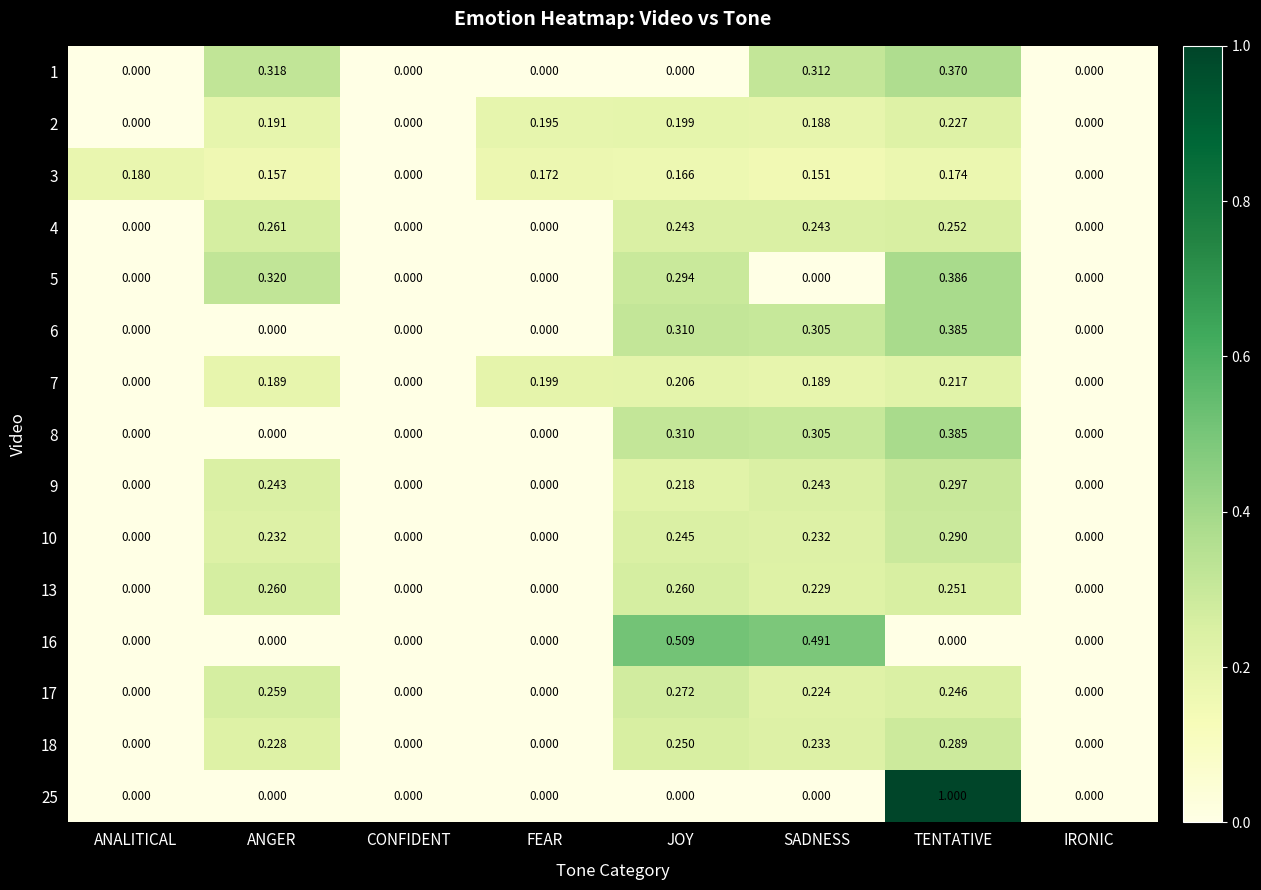

Is the value of 4 at ANGER greater than the value of 8 at CONFIDENT?

Yes